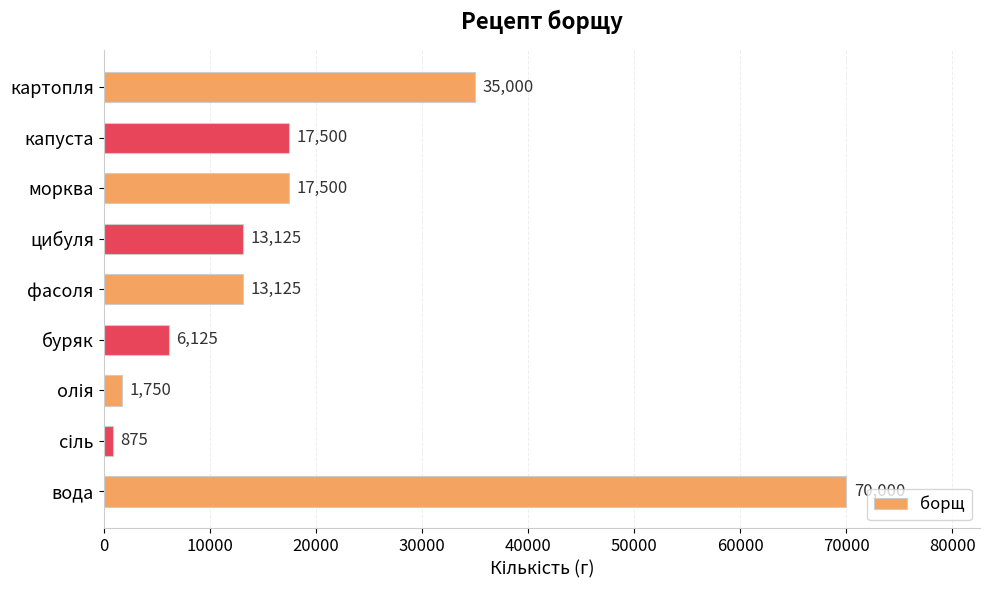

Reading top to bottom, transcribe all the data shown in this chart.

35000	17500	17500	13125	13125	6125	1750	875	70000